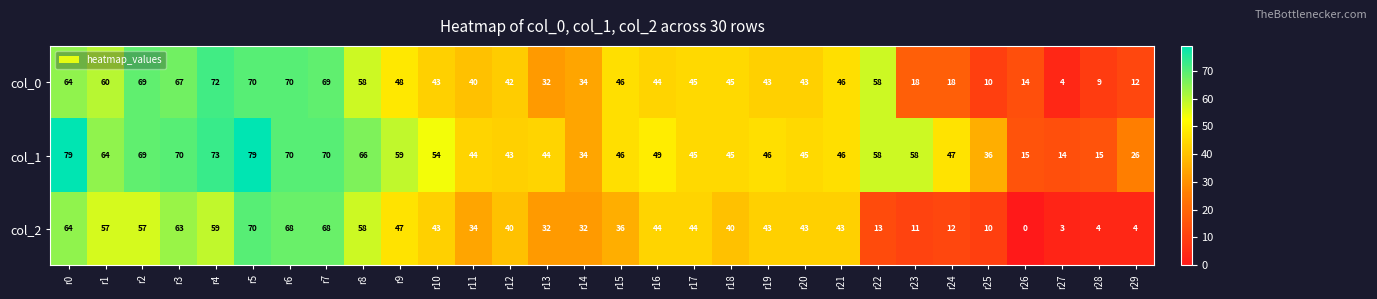

What is the average value of the col_0 series?

43